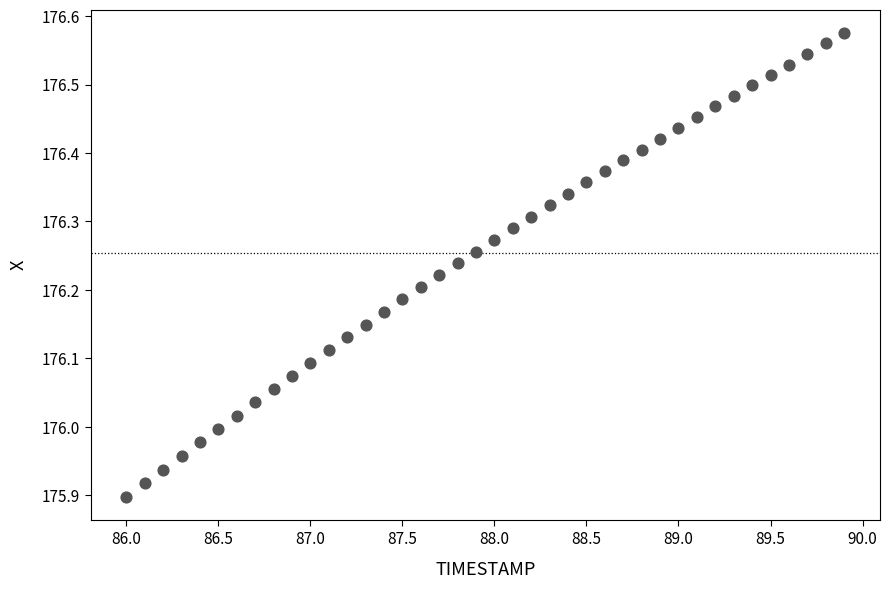

How many data points are displayed?

40